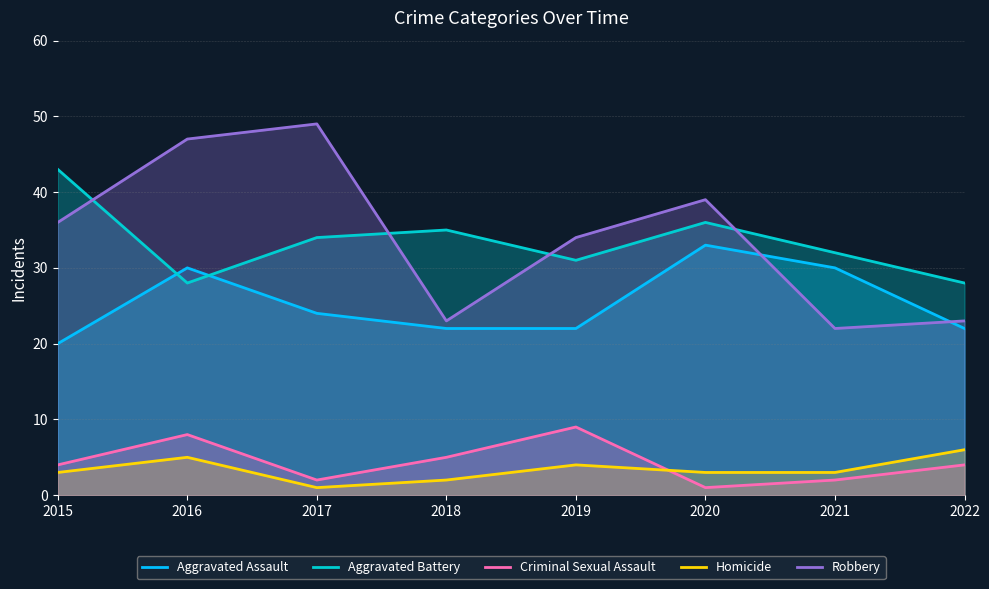

True or false: Homicide and Aggravated Assault intersect in this chart.

False